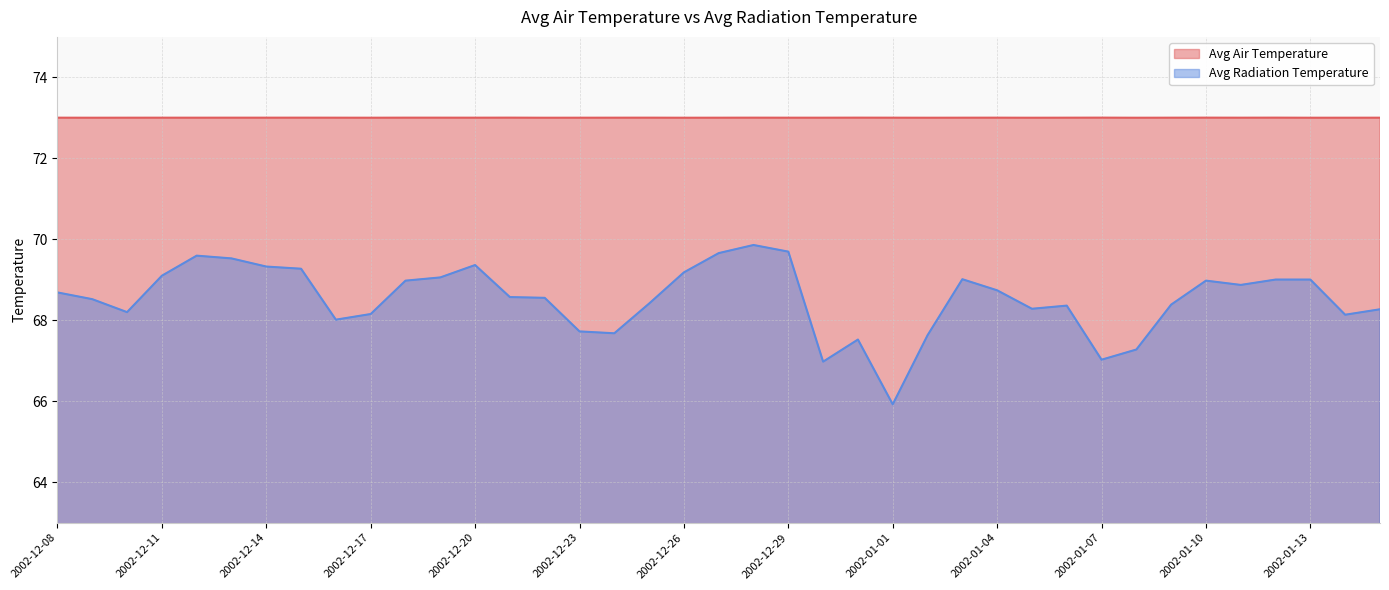

Which label corresponds to the largest value in the chart?

2002-01-07